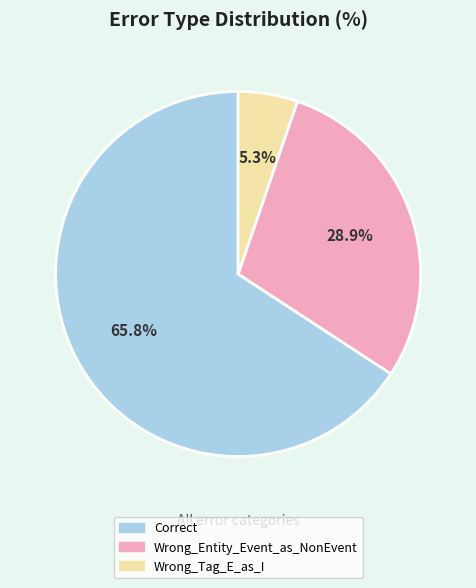

Between Correct and Wrong_Entity_Event_as_NonEvent, which is larger?

Correct